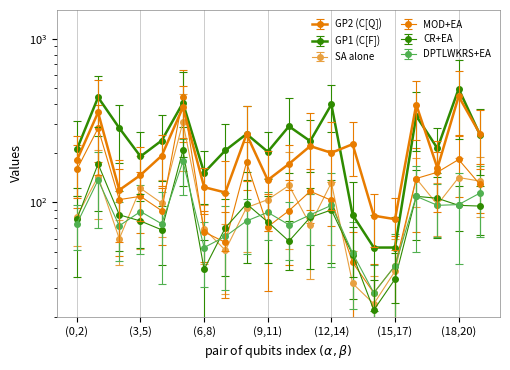

The SA alone series shows 8 at 39. True or false?

False